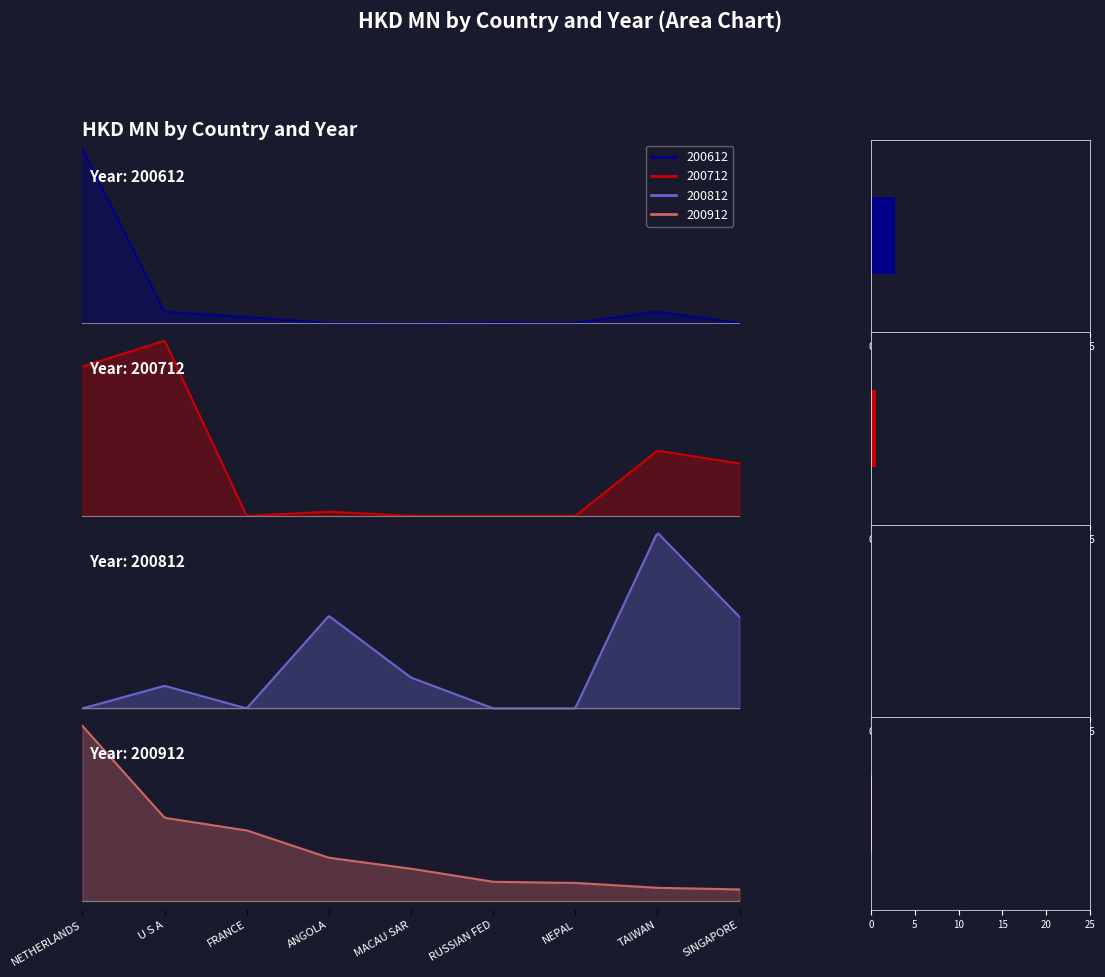

Which category has the highest value in the 200812 series?

TAIWAN